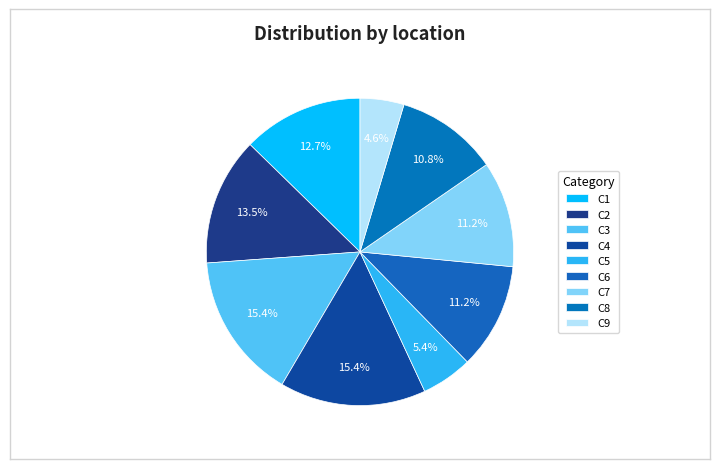

How many slices are in this pie chart?

9